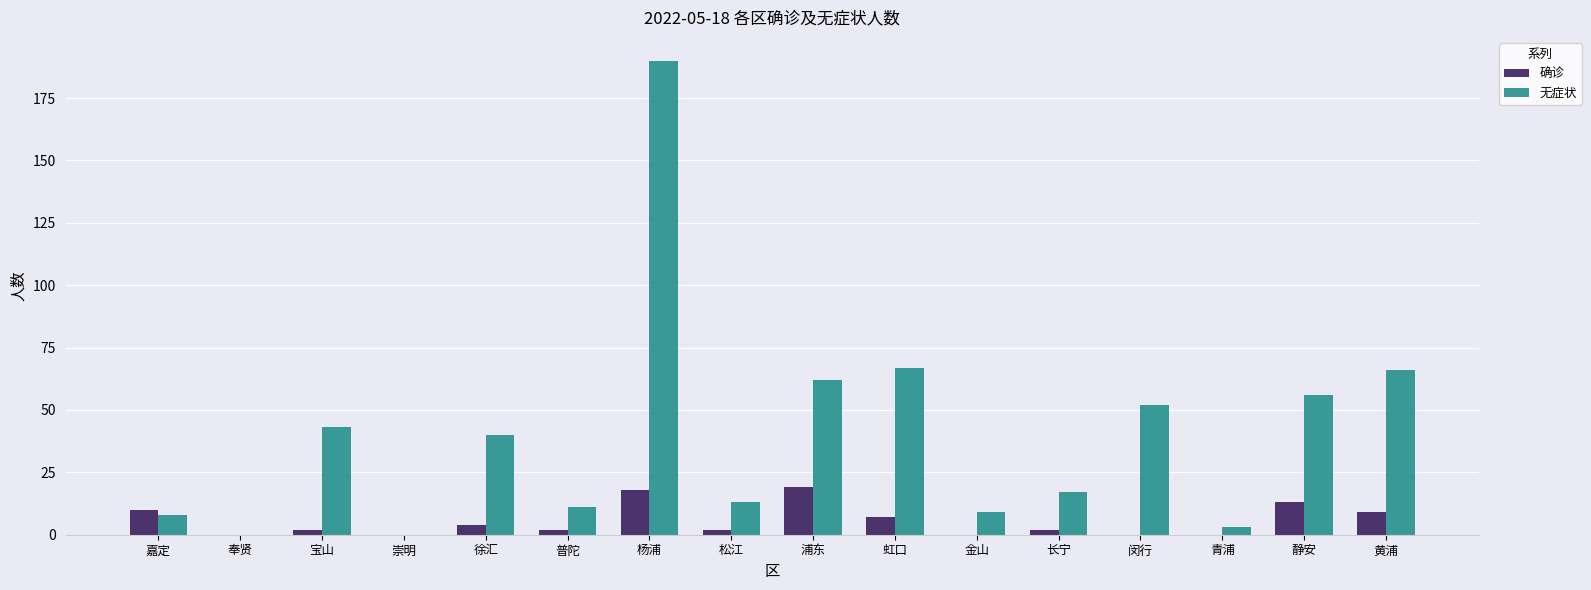

Where does the 无症状 series first go above 40?

宝山